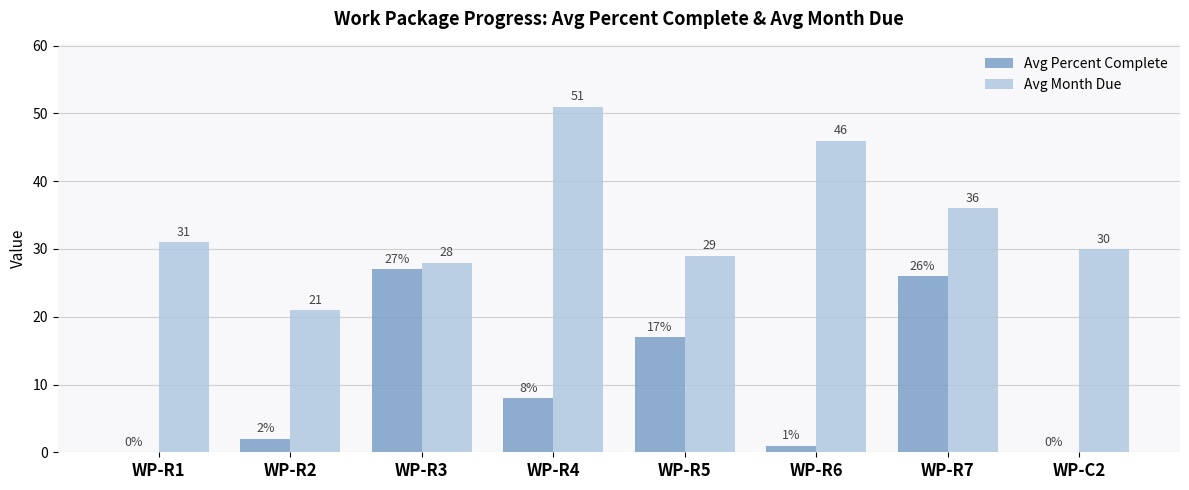

At which label does Avg Percent Complete first exceed 8?

WP-R3